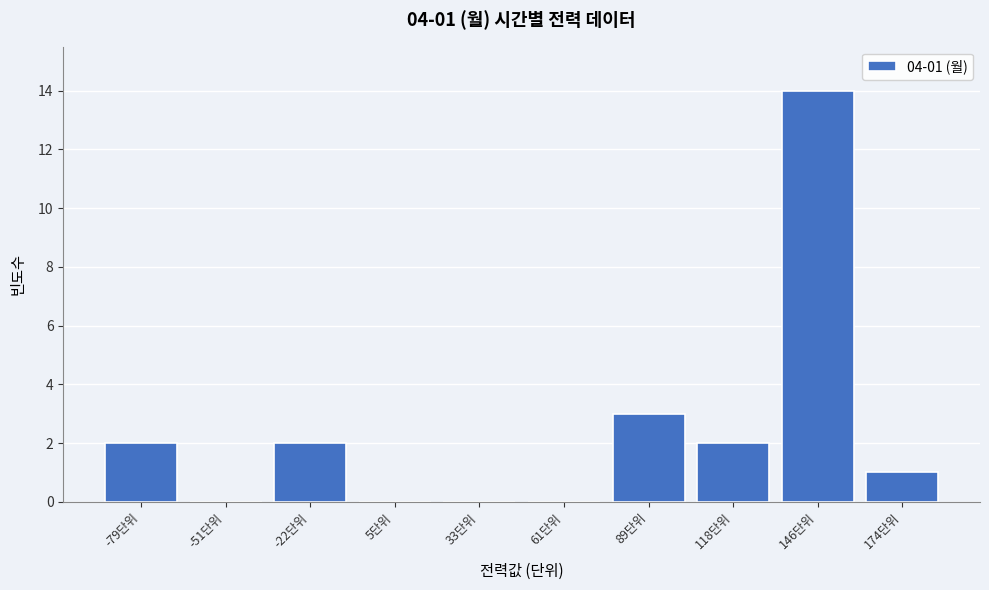

Reading left to right, list all the values displayed in this chart.

-79단위=2	-51단위=0	-22단위=2	5단위=0	33단위=0	61단위=0	89단위=3	118단위=2	146단위=14	174단위=1